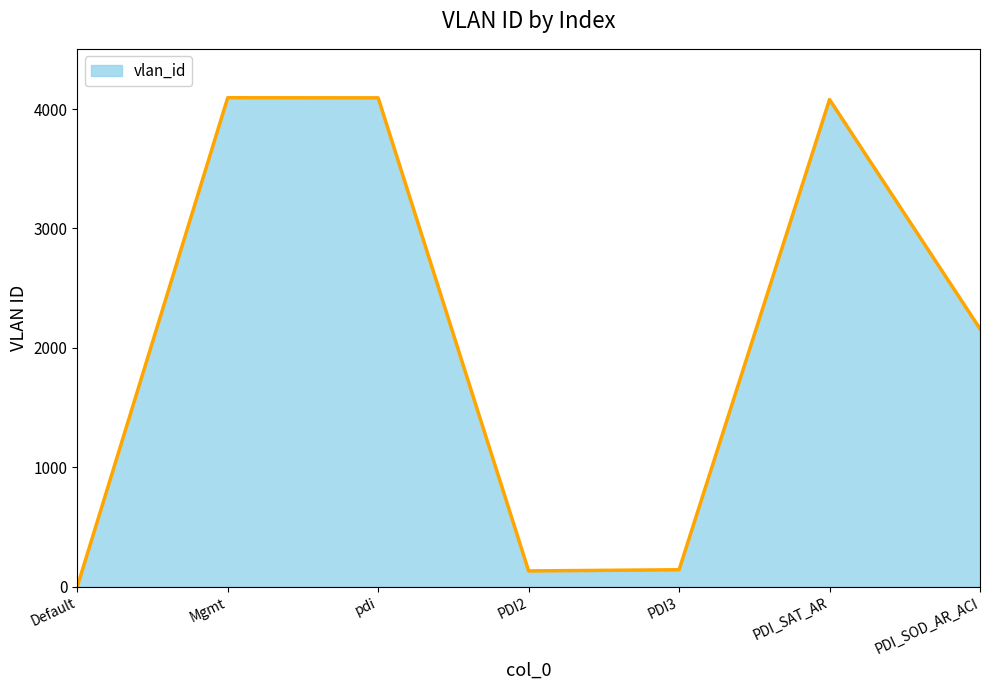

Count the number of categories in the chart.

7